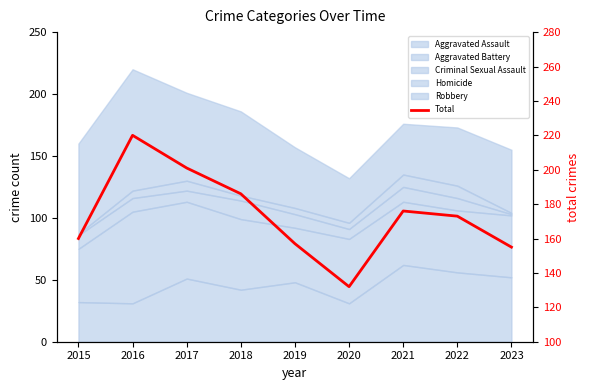

What is the ratio of the value at 2015 to the value at 2019?

1.0